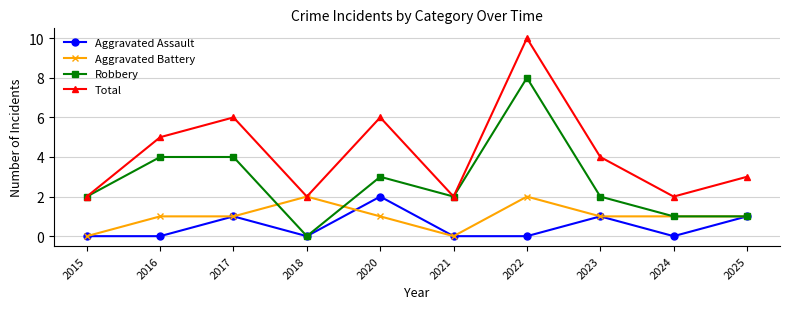

Reading left to right, extract all data points from this chart.

Aggravated Assault: 2015=0	2016=0	2017=1	2018=0	2020=2	2021=0	2022=0	2023=1	2024=0	2025=1
Aggravated Battery: 2015=0	2016=1	2017=1	2018=2	2020=1	2021=0	2022=2	2023=1	2024=1	2025=1
Robbery: 2015=2	2016=4	2017=4	2018=0	2020=3	2021=2	2022=8	2023=2	2024=1	2025=1
Total: 2015=2	2016=5	2017=6	2018=2	2020=6	2021=2	2022=10	2023=4	2024=2	2025=3